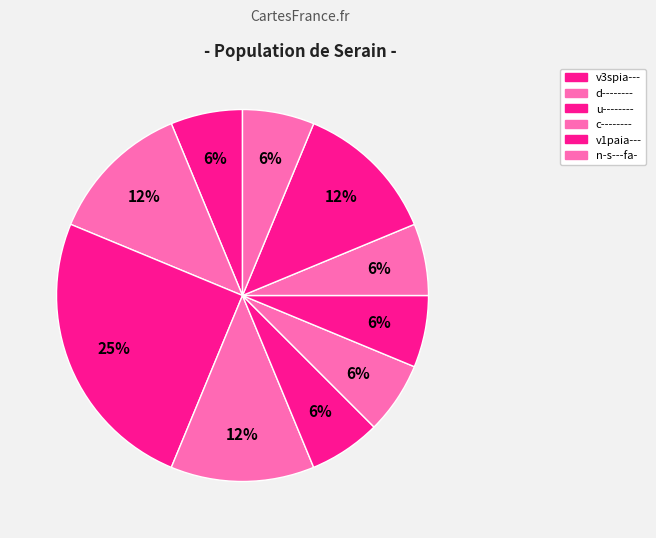

Count the number of slices in the pie.

10